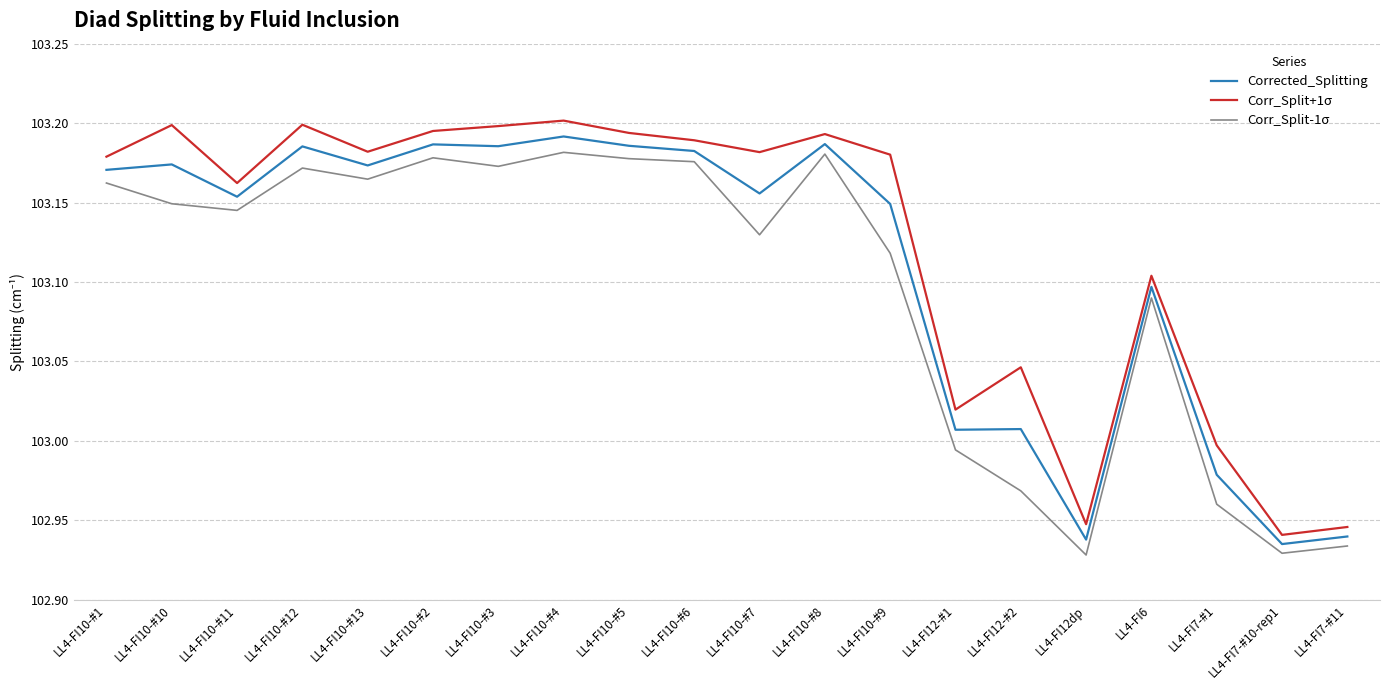

How many interior local valleys does the Corr_Split+1σ series have?

6